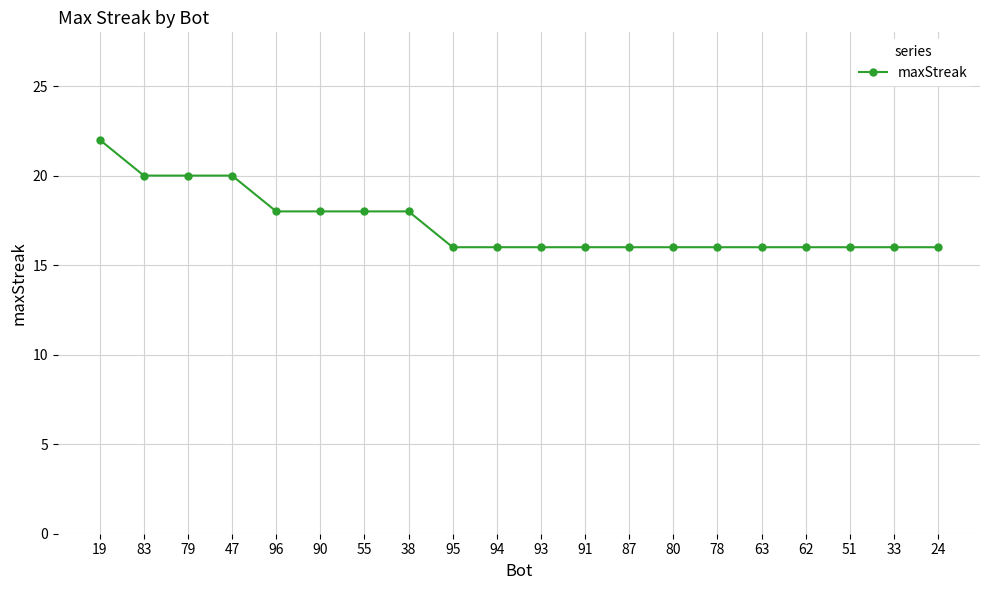

What is the label of the 3rd point from the left?

79